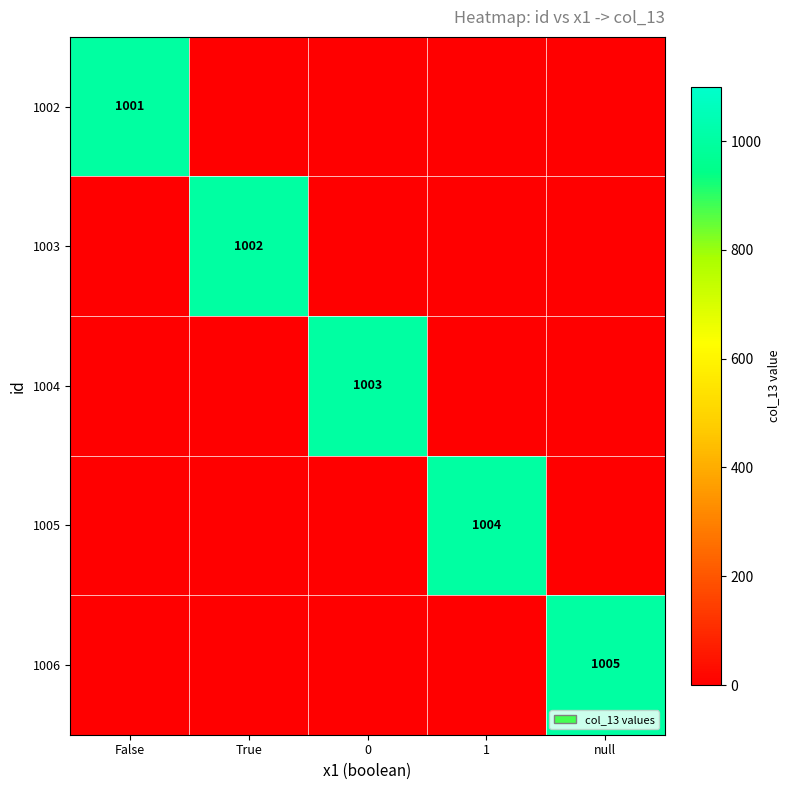

The 1002 series shows 1001 at False. True or false?

True